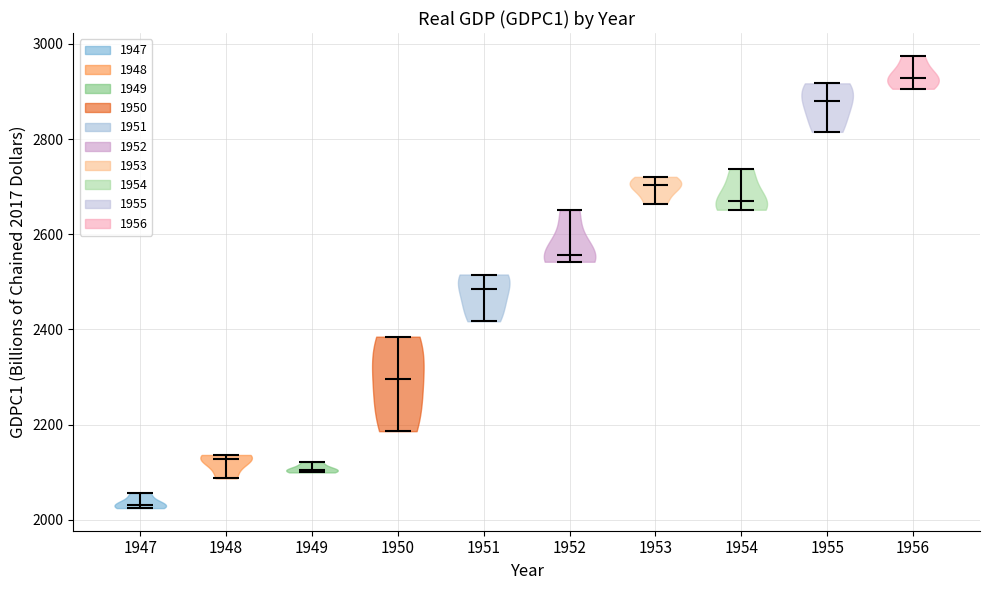

Reading left to right, read every violin against the y-axis: where its median line is, and the lowest and highest points it reaches. The values are not printed on the chart, so give them approximately, as read against the axis.

1947: median line 2040, lowest point 2020, highest point 2060
1948: median line 2120, lowest point 2080, highest point 2140
1949: median line 2100, lowest point 2100, highest point 2120
1950: median line 2300, lowest point 2180, highest point 2380
1951: median line 2480, lowest point 2420, highest point 2520
1952: median line 2560, lowest point 2540, highest point 2660
1953: median line 2700, lowest point 2660, highest point 2720
1954: median line 2660, lowest point 2660, highest point 2740
1955: median line 2880, lowest point 2820, highest point 2920
1956: median line 2920, lowest point 2900, highest point 2980